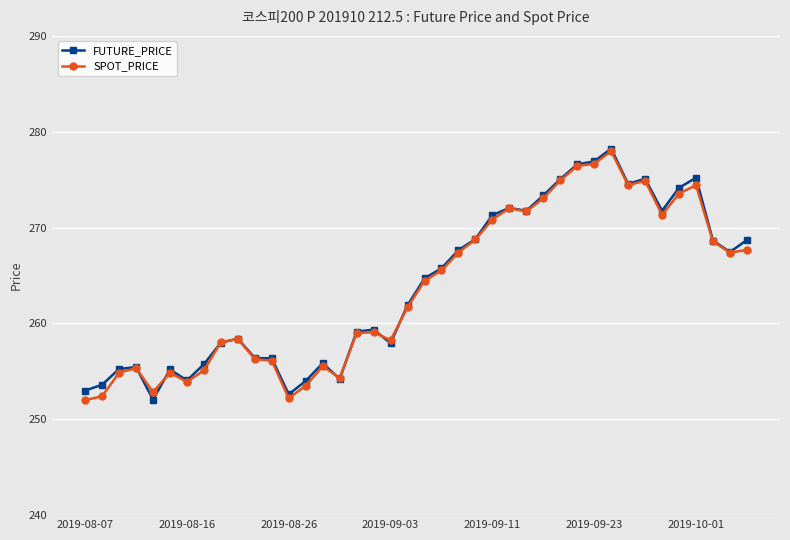

Does the chart have visible grid lines?

Yes